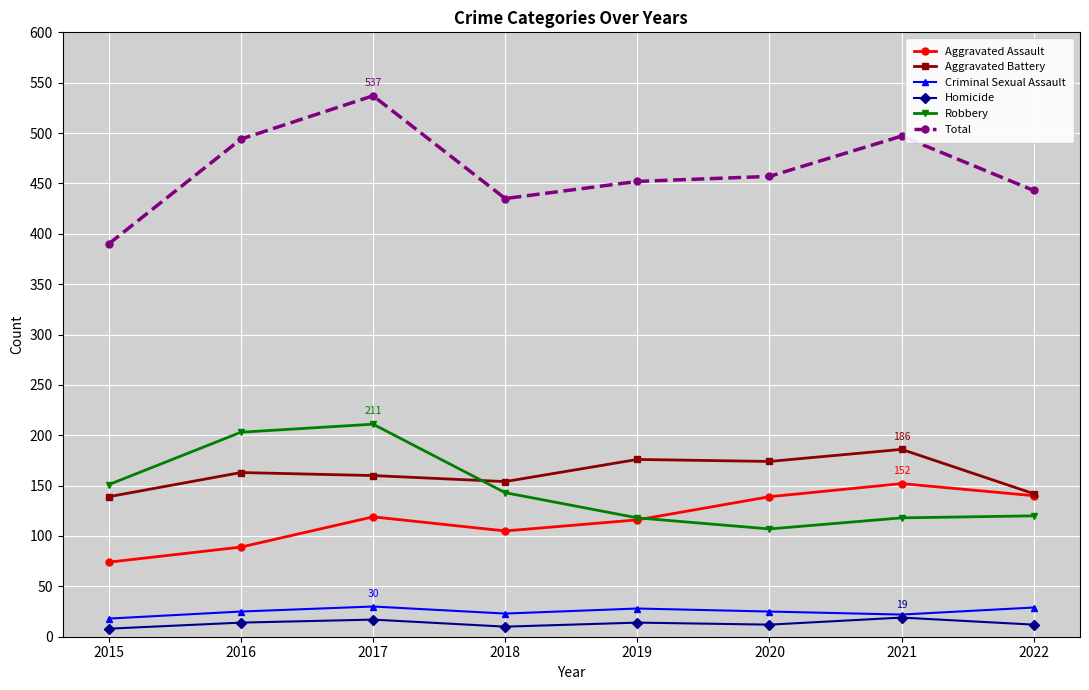

Between 2015 and 2021, which series saw the biggest shift?

Total